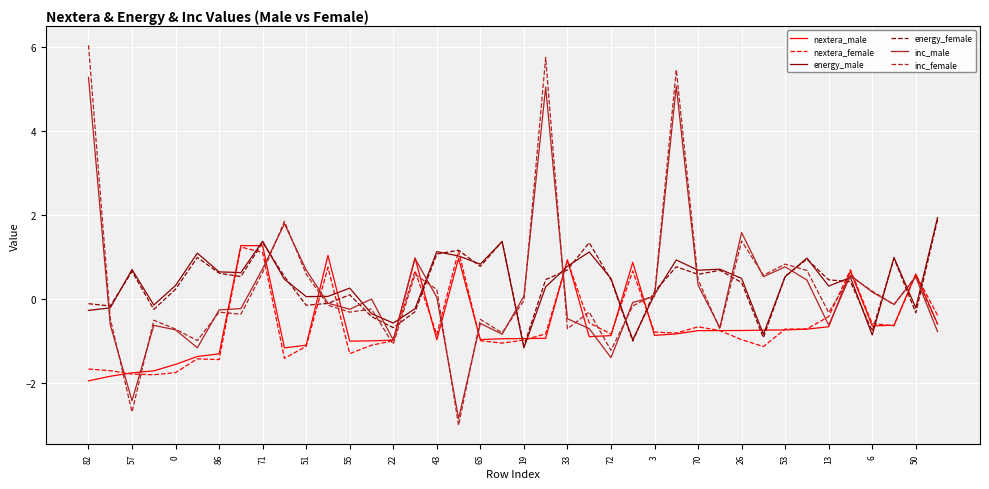

Does the chart have visible grid lines?

Yes